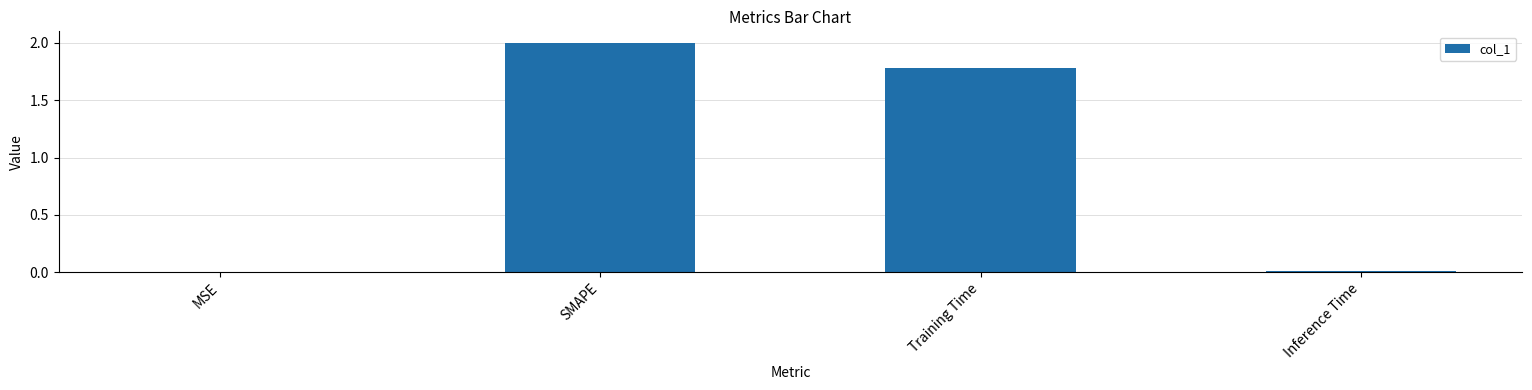

Are the bars horizontal?

No